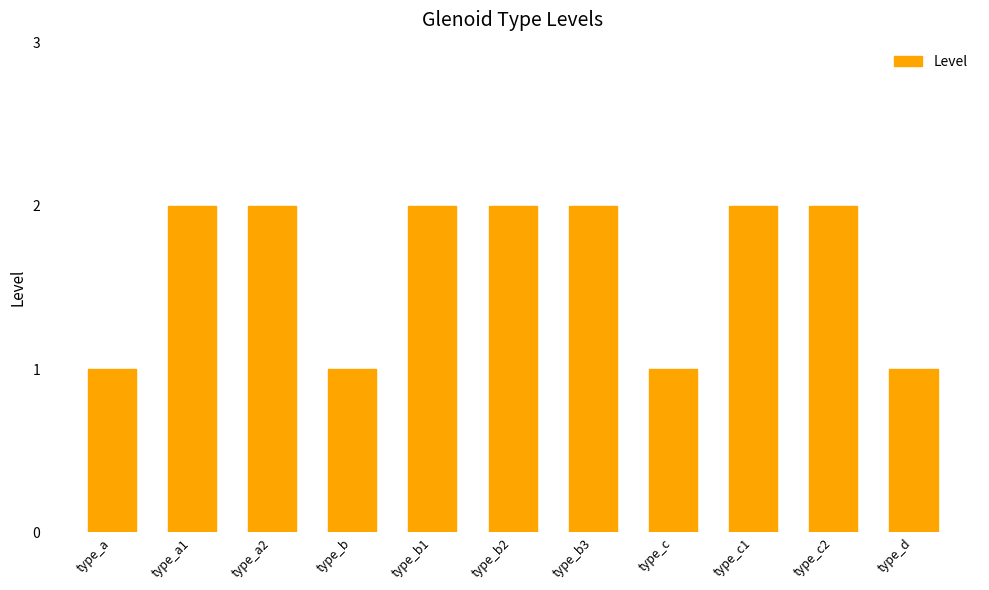

What position from the right is type_a2?

9